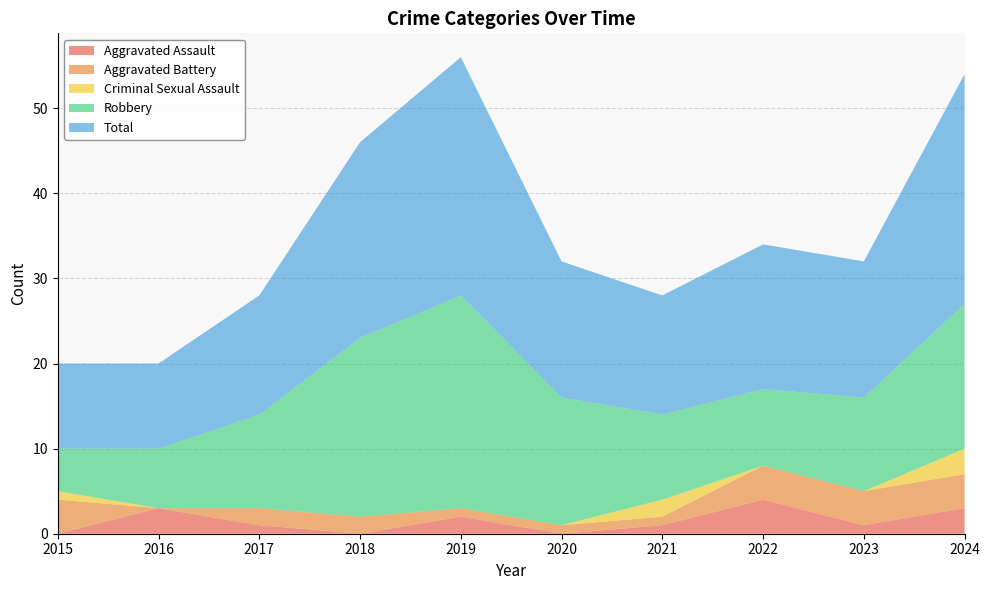

Reading right to left, what are all the values shown in this chart?

Aggravated Assault: 2024=3	2023=1	2022=4	2021=1	2020=0	2019=2	2018=0	2017=1	2016=3	2015=0
Aggravated Battery: 2024=4	2023=4	2022=4	2021=1	2020=1	2019=1	2018=2	2017=2	2016=0	2015=4
Criminal Sexual Assault: 2024=3	2023=0	2022=0	2021=2	2020=0	2019=0	2018=0	2017=0	2016=0	2015=1
Robbery: 2024=17	2023=11	2022=9	2021=10	2020=15	2019=25	2018=21	2017=11	2016=7	2015=5
Total: 2024=27	2023=16	2022=17	2021=14	2020=16	2019=28	2018=23	2017=14	2016=10	2015=10